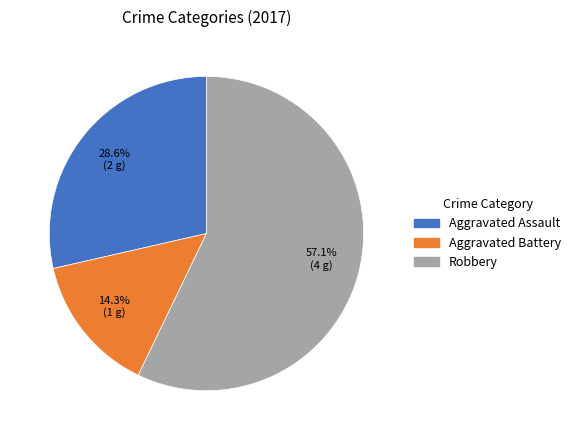

To the nearest percent, what percentage of the pie is Aggravated Assault?

29%